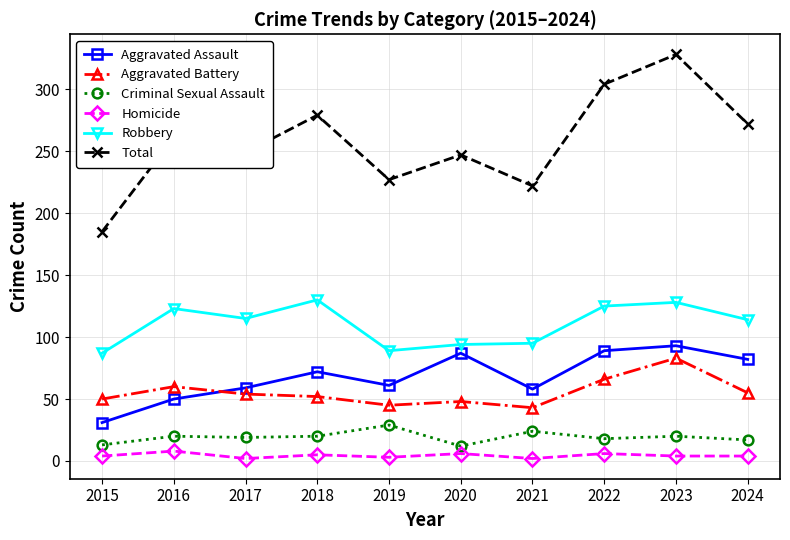

At how many categories does at least one series exceed 56?

10